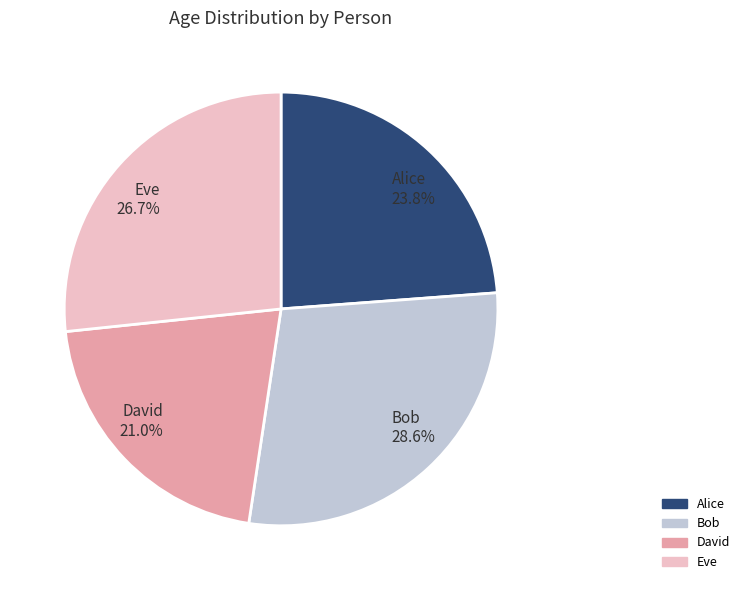

To the nearest percent, what is the difference between the Bob and Eve slice percentages?

2%